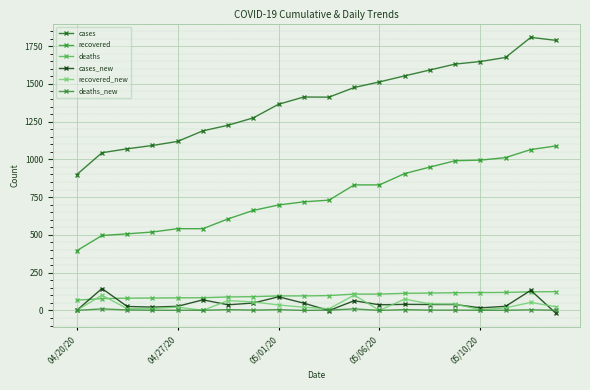

Which series has the widest spread of values?

cases